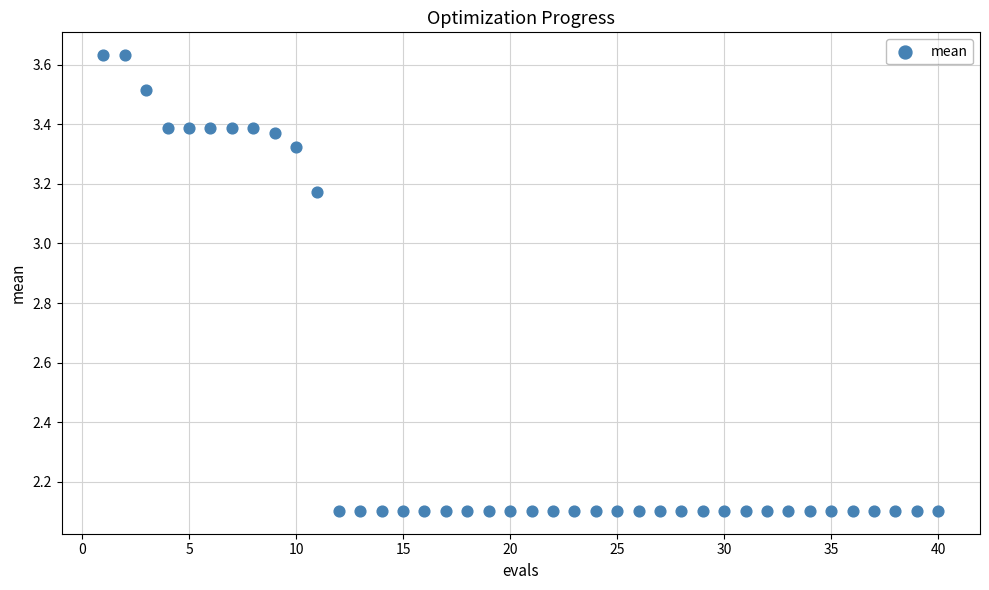

What is the range of X values (max minus min)?

39.0